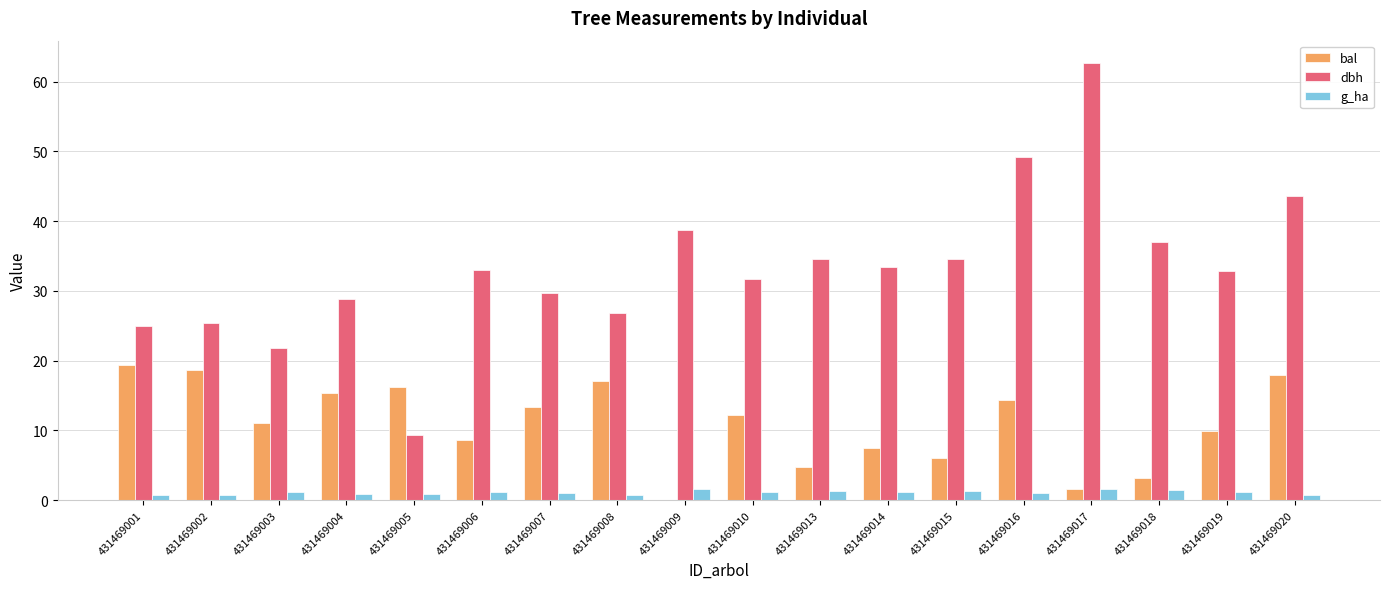

What are all the series names shown in the legend?

bal, dbh, g_ha